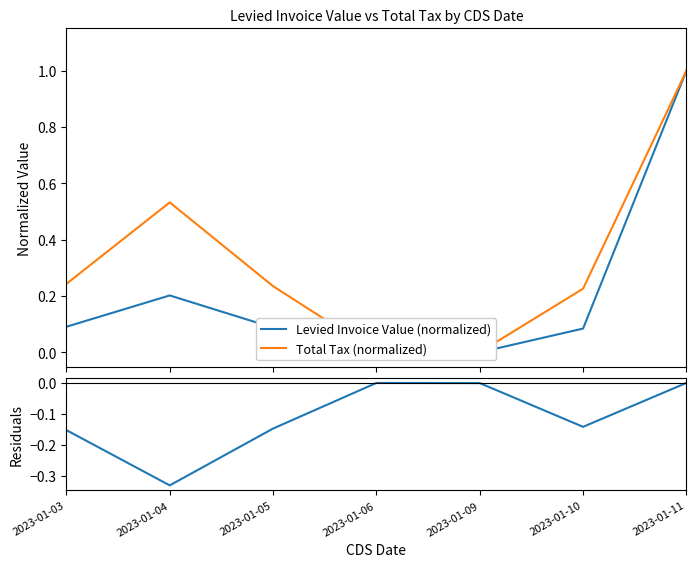

In Levied Invoice Value (normalized), how many points are higher than both neighbors (excluding endpoints)?

1